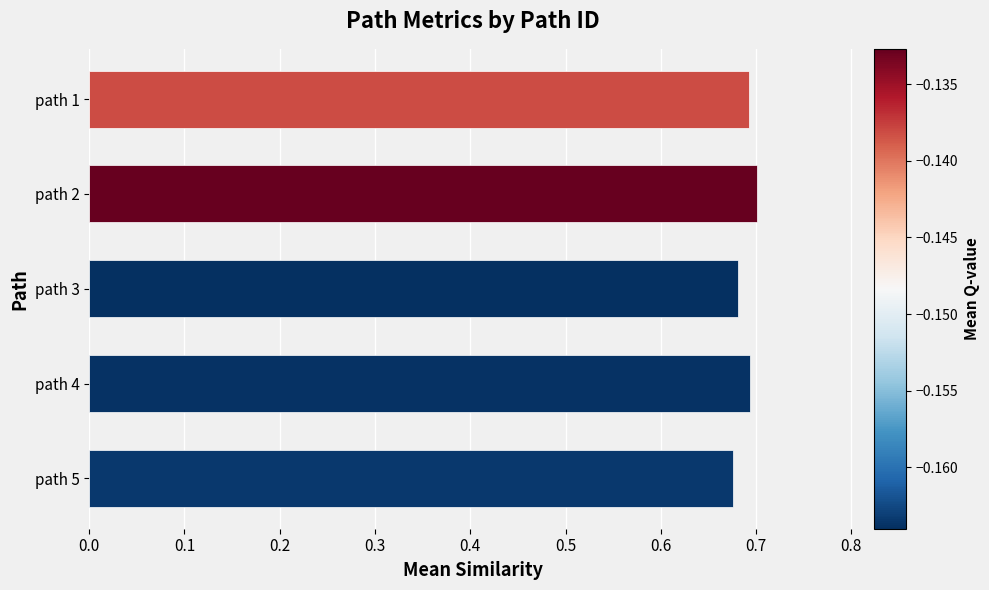

What is the sum of all values?

3.4